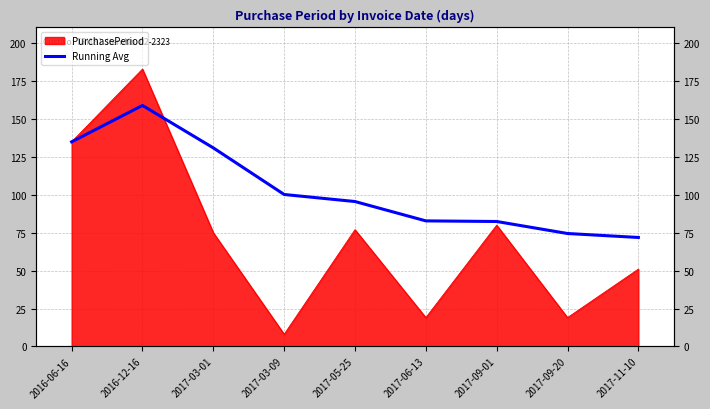

How many lines are shown in the chart?

1